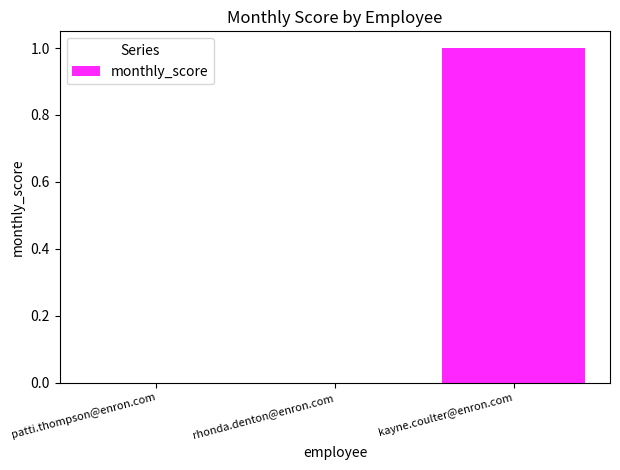

How many categories are shown in the chart?

3